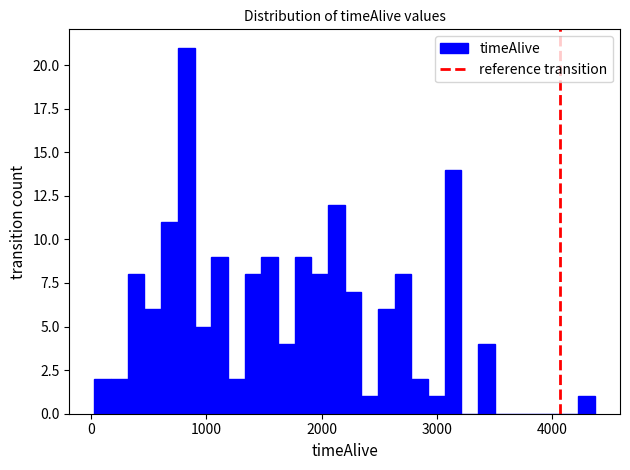

Around what value on the x-axis is the tallest bar? Give the approximate position of its centre, as read against the axis.

800